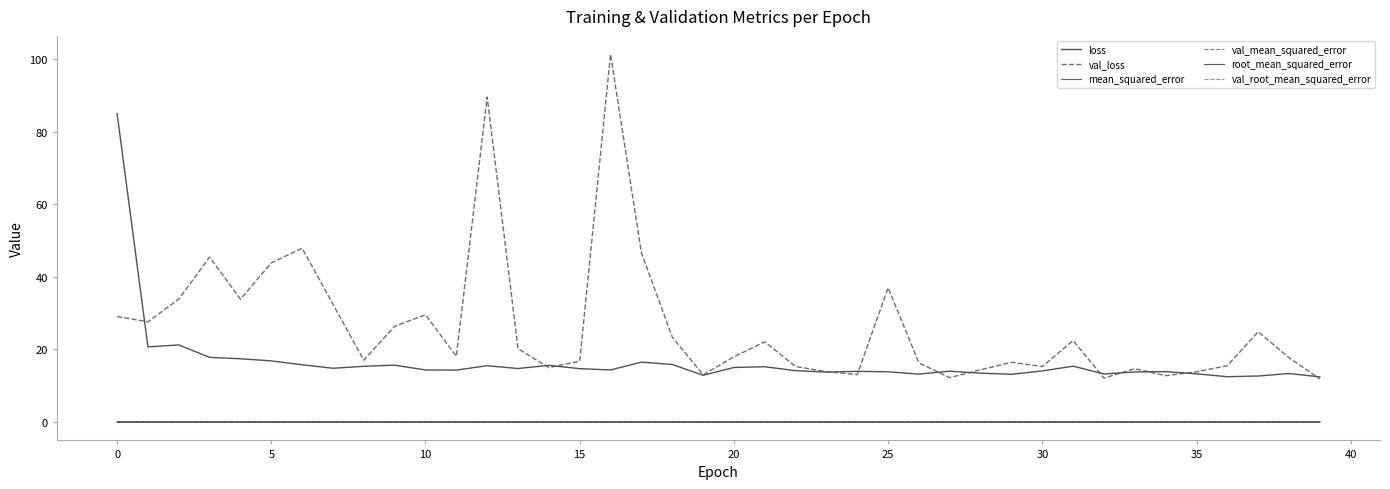

How many lines are shown in the chart?

6